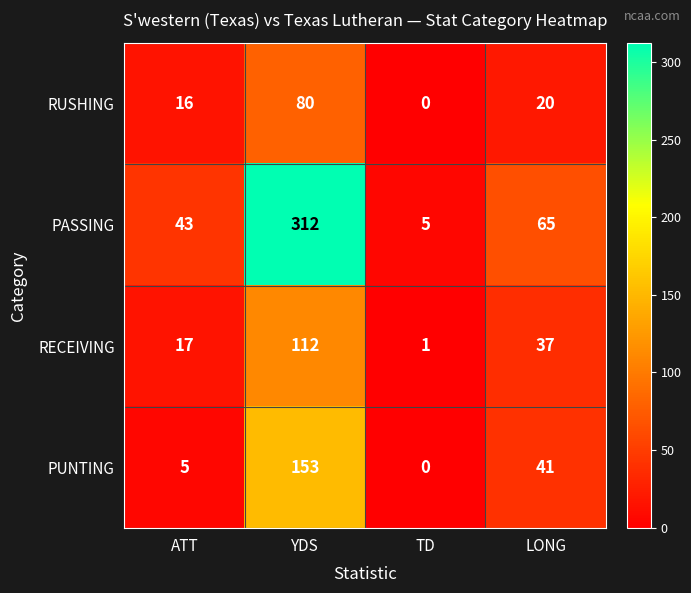

What value does the PUNTING series have at YDS, to the nearest 10?

150